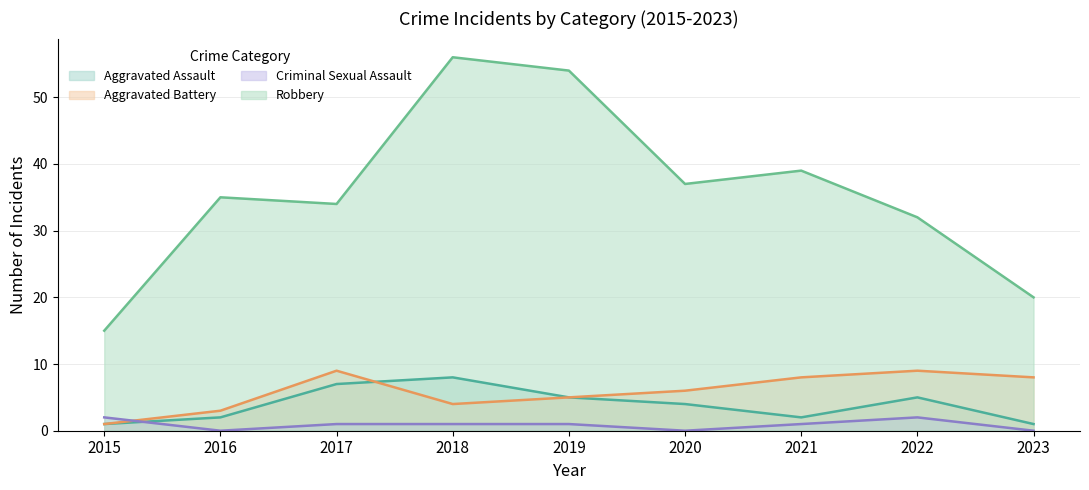

Reading right to left, list all the values displayed in this chart.

Aggravated Assault: 2023=1	2022=5	2021=2	2020=4	2019=5	2018=8	2017=7	2016=2	2015=1
Aggravated Battery: 2023=8	2022=9	2021=8	2020=6	2019=5	2018=4	2017=9	2016=3	2015=1
Criminal Sexual Assault: 2023=0	2022=2	2021=1	2020=0	2019=1	2018=1	2017=1	2016=0	2015=2
Robbery: 2023=20	2022=32	2021=39	2020=37	2019=54	2018=56	2017=34	2016=35	2015=15